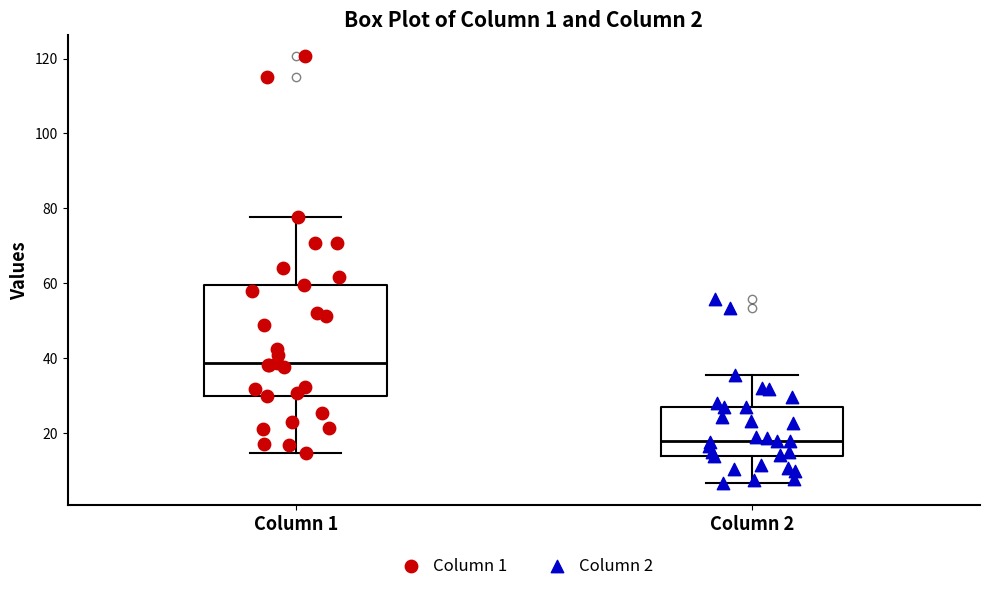

Reading left to right, read every box against the y-axis: the position of its median line, the range the box covers, and the ends of its whiskers. The values are not printed on the chart, so give them approximately, as read against the axis.

Column 1: median 38, box 30 to 60, whiskers 14 to 78
Column 2: median 18, box 14 to 28, whiskers 6 to 36